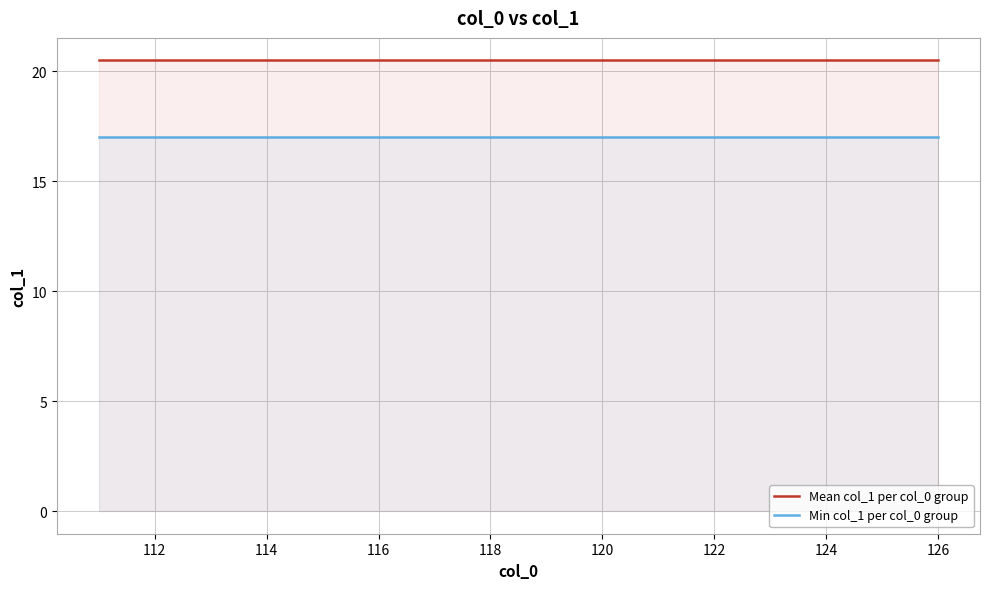

How many data points does each series have?

16